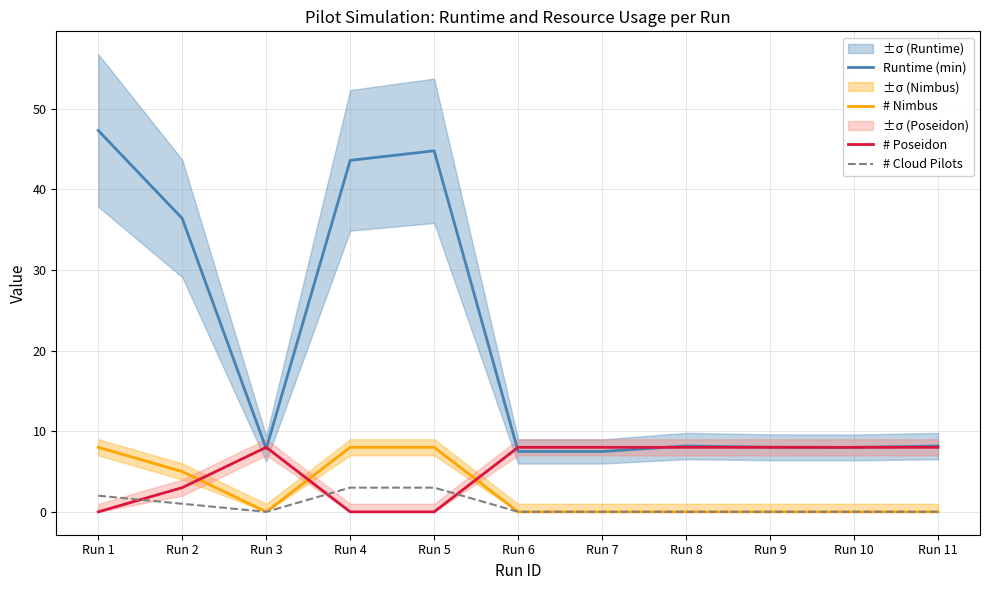

What is the difference between the second highest and minimum values in the # Poseidon series?

8.0